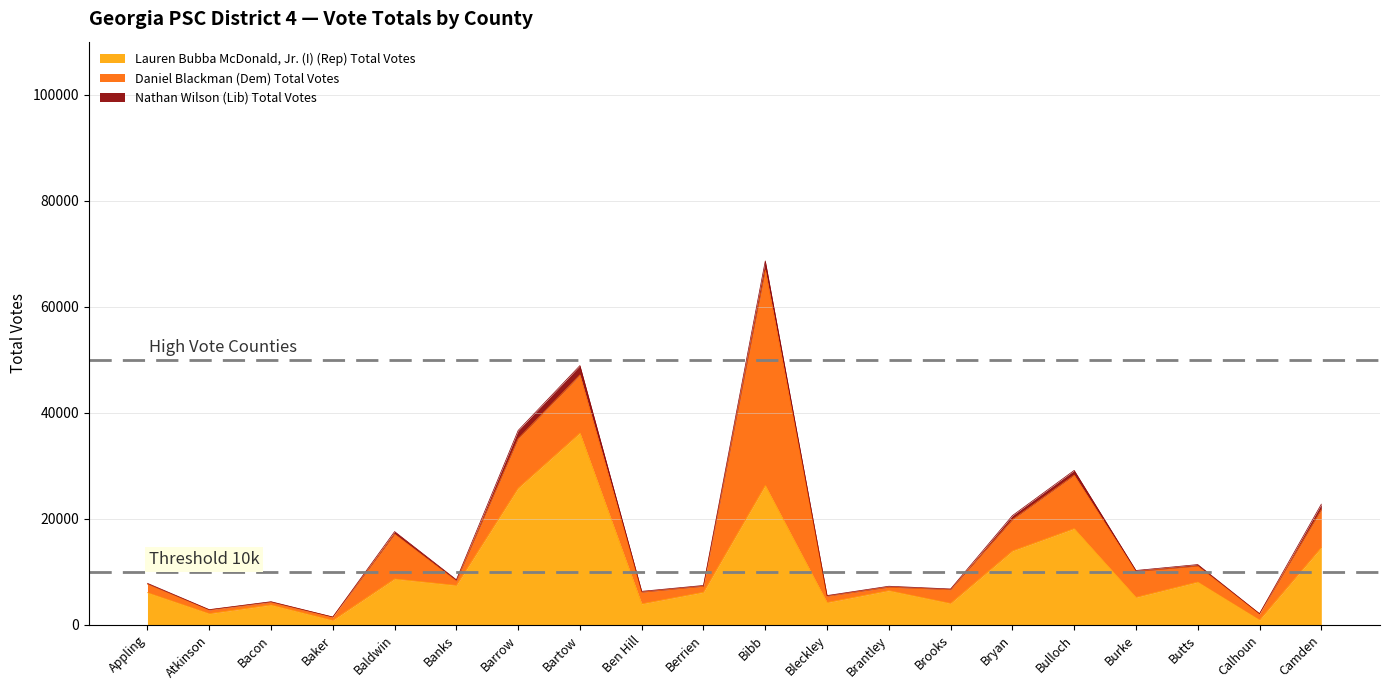

Rank the series at Bartow from lowest to highest value.

Nathan Wilson (Lib) Total Votes, Daniel Blackman (Dem) Total Votes, Lauren Bubba McDonald, Jr. (I) (Rep) Total Votes